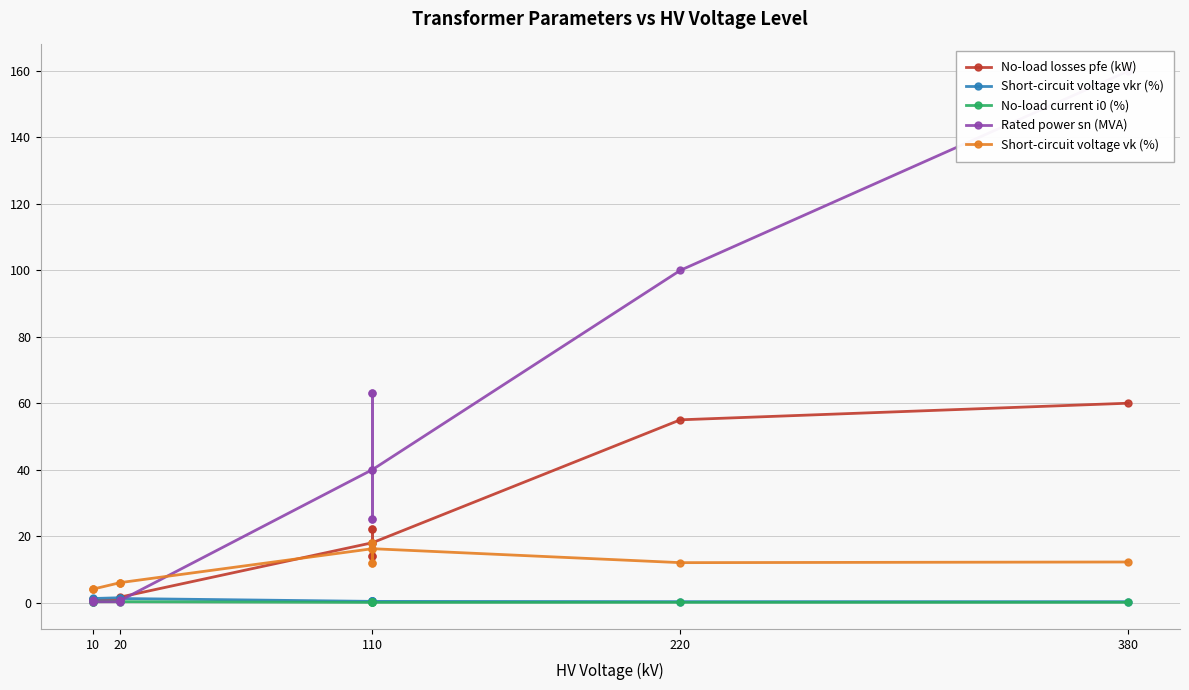

At which category does No-load current i0 (%) reach its first local valley?

10